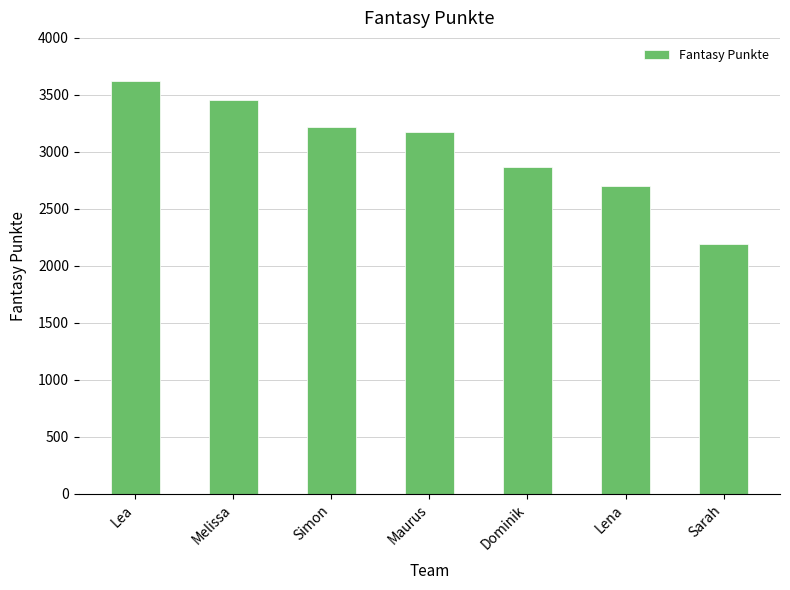

What is the label of the 7th bar from the right?

Lea